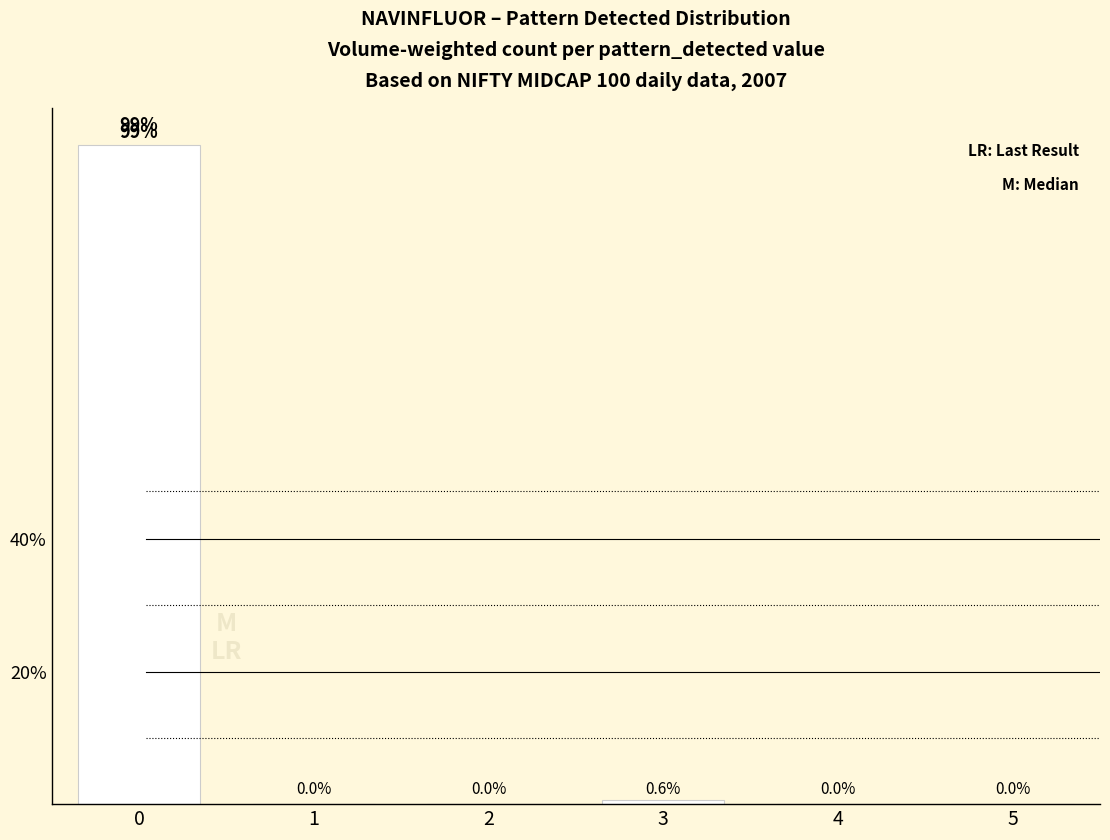

Count the number of categories in the chart.

6